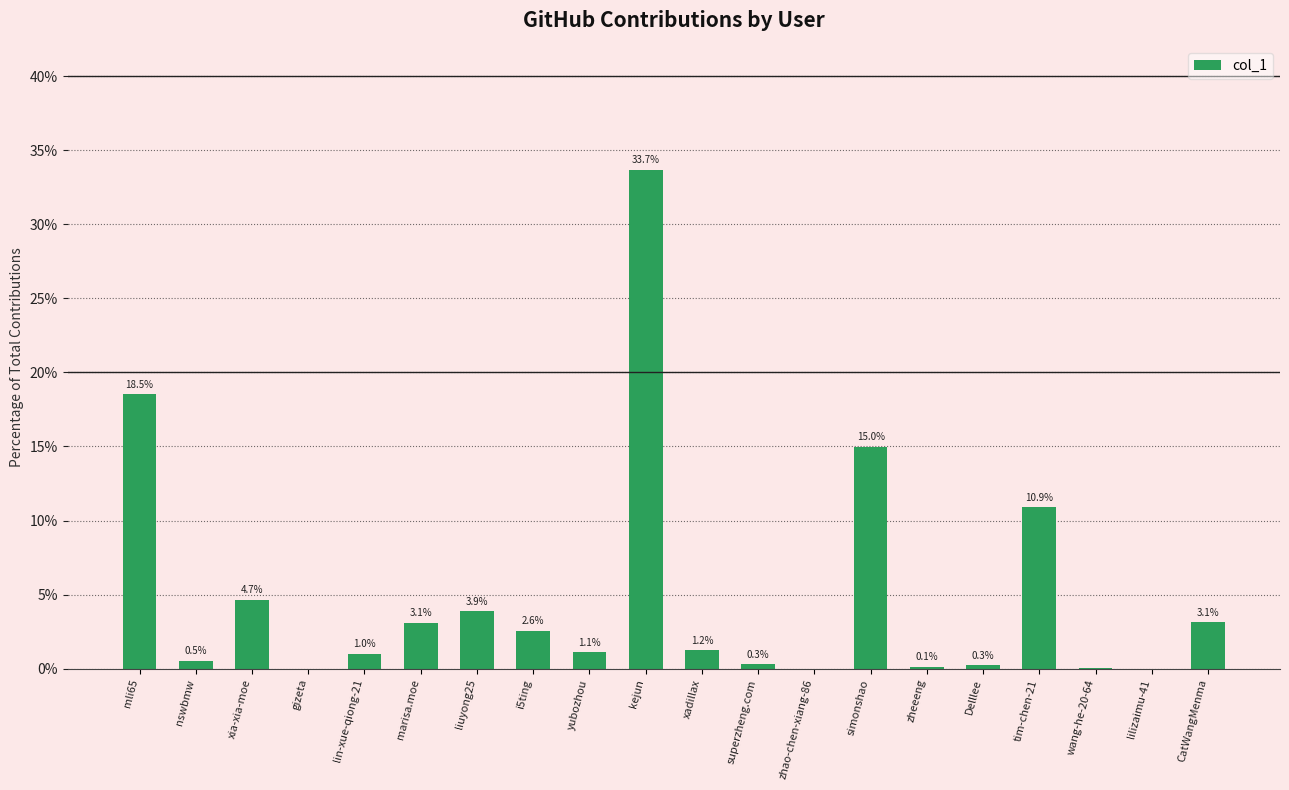

Between simonshao and zheeeng, which is larger?

simonshao